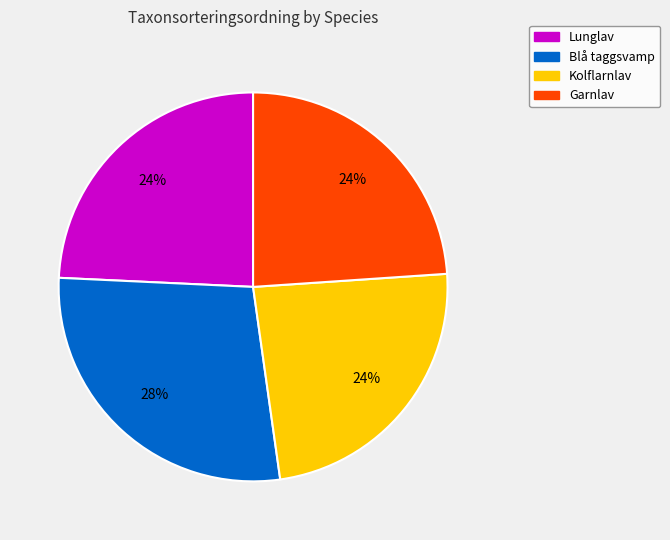

Does any single category account for the majority?

No